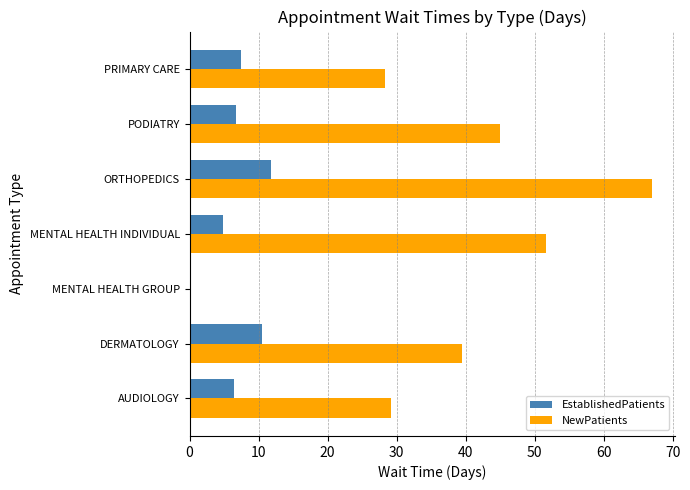

What is the total value across all series at PODIATRY?

51.8